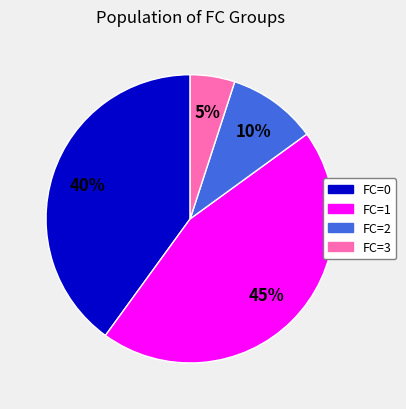

Does any single category account for the majority?

No